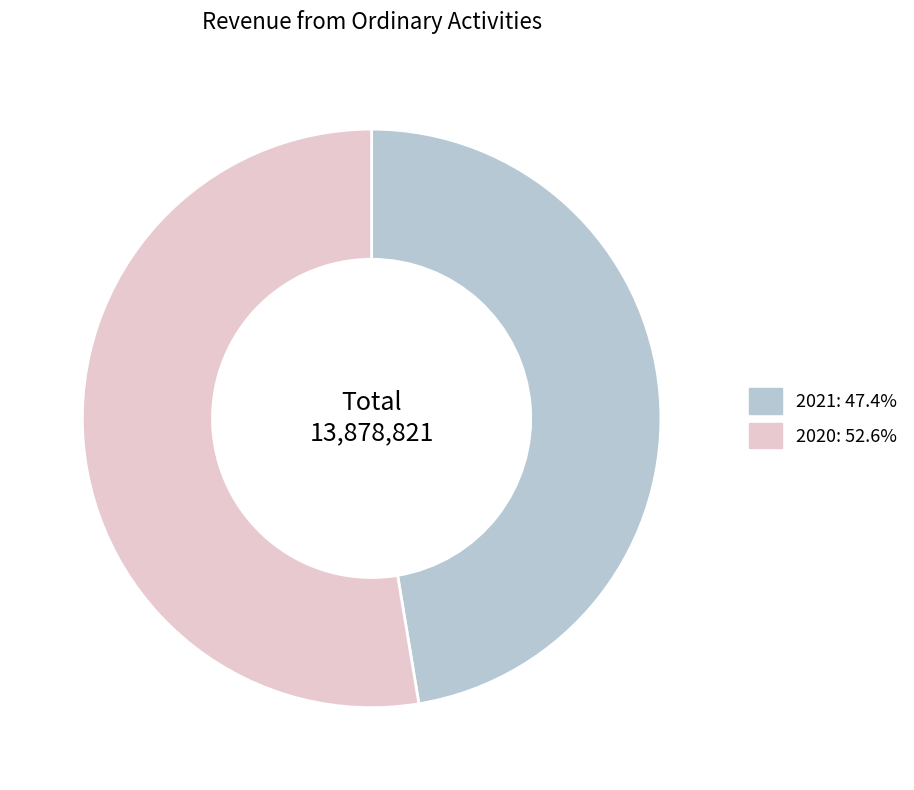

Approximately how many times larger is the value at 2020: 52.6% compared to 2021: 47.4%?

1.1